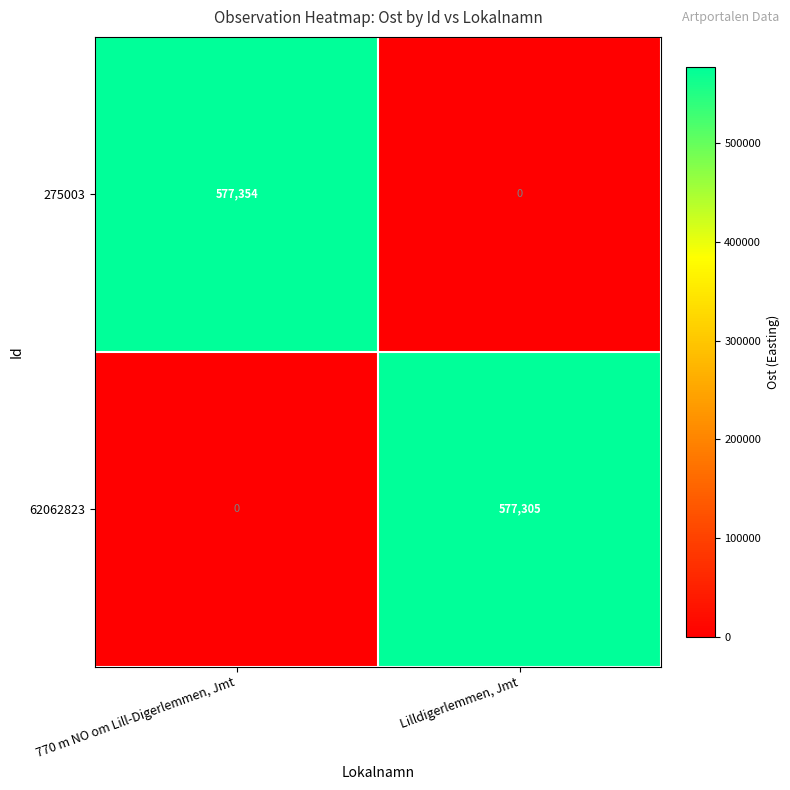

Is it true that 275003 equals 0 at Lilldigerlemmen, Jmt?

True